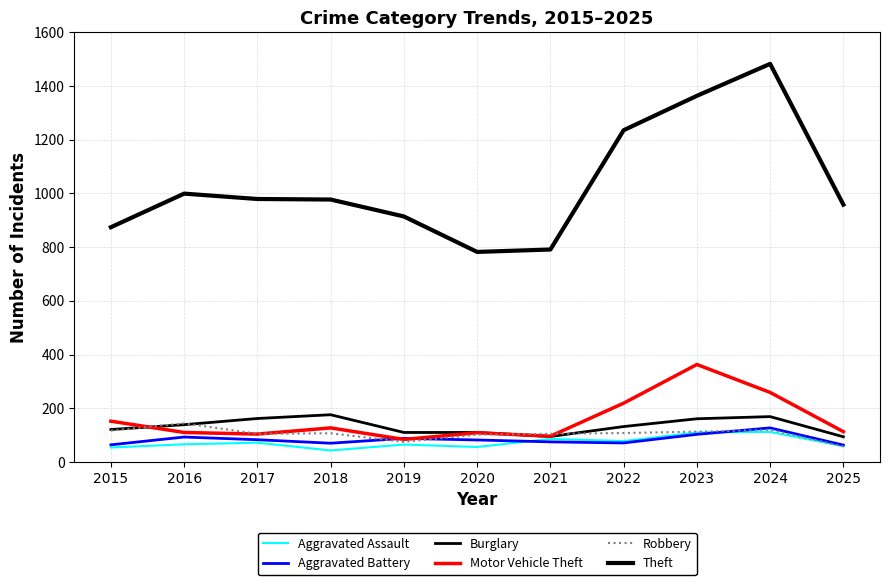

Reading right to left, transcribe all the data shown in this chart.

Aggravated Assault: 59	112	110	78	86	56	65	43	72	66	54
Aggravated Battery: 63	127	103	71	75	82	88	70	83	93	64
Burglary: 94	169	161	132	95	110	110	176	162	139	121
Motor Vehicle Theft: 113	259	363	219	96	109	84	127	104	110	152
Robbery: 58	120	113	108	105	102	75	107	105	144	117
Theft: 958	1482	1363	1235	791	782	914	977	979	999	874